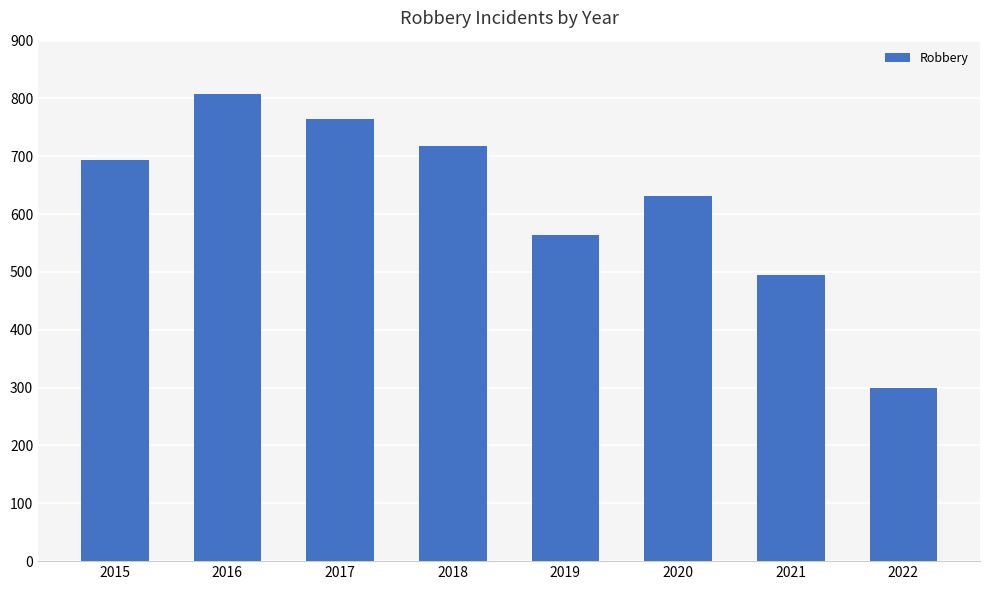

Rank the categories by value from lowest to highest.

2022, 2021, 2019, 2020, 2015, 2018, 2017, 2016